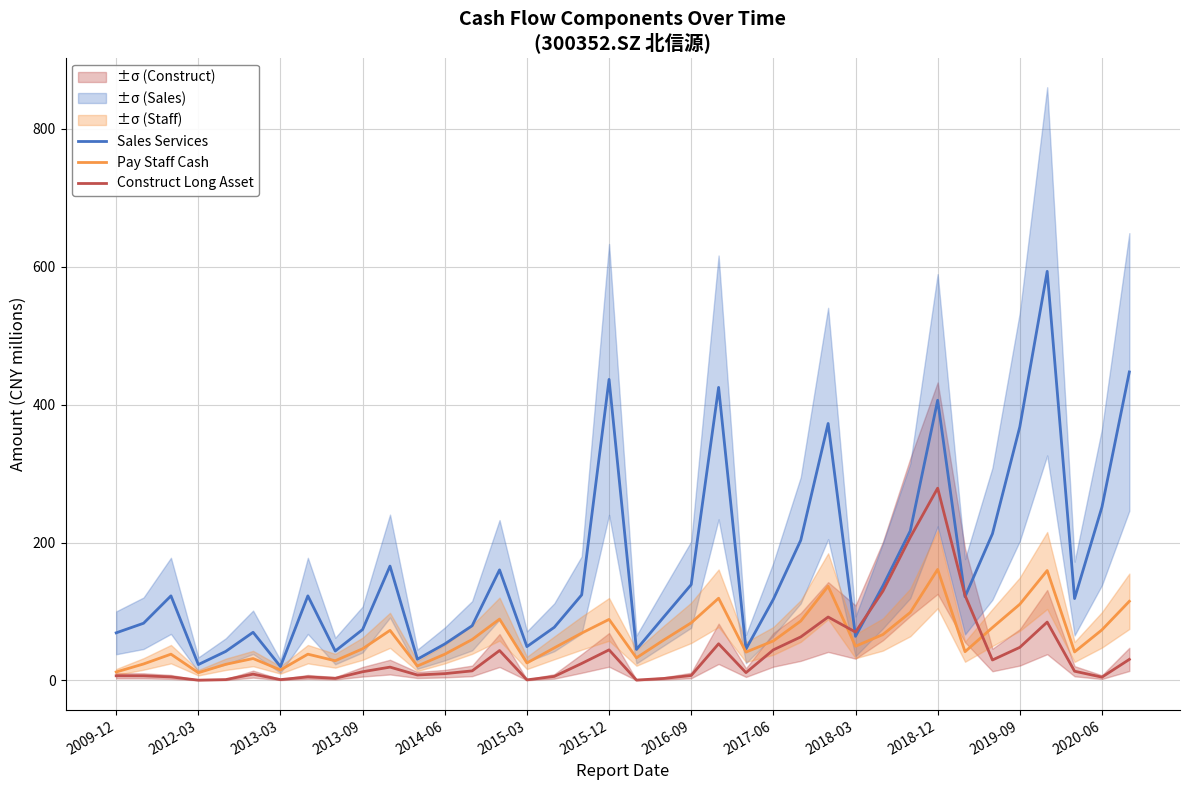

Reading left to right, list all the values displayed in this chart.

Sales Services: 69.1	83.0	122.7	23.1	42.1	69.9	20.2	122.7	42.7	73.9	165.9	30.8	52.9	79.3	160.4	49.1	77.1	124.1	436.5	44.9	92.2	139.0	425.0	45.6	117.8	203.3	372.7	64.0	137.2	216.9	406.3	121.4	212.7	367.8	593.3	118.8	251.5	447.4
Pay Staff Cash: 12.3	23.9	38.1	11.2	23.4	31.8	15.2	38.1	28.6	46.0	72.7	21.0	38.0	59.4	89.0	25.4	47.3	68.7	88.5	32.8	58.7	83.6	119.2	41.1	57.4	86.2	136.6	49.7	66.6	98.7	161.0	41.7	76.7	110.5	159.4	41.4	73.4	114.8
Construct Long Asset: 6.8	6.7	5.1	0.5	1.3	9.2	1.2	5.1	3.1	12.6	19.3	7.9	9.9	13.9	43.4	0.9	5.9	24.7	44.4	0.6	2.9	7.2	53.2	11.4	44.4	63.1	92.0	70.2	129.6	207.7	278.8	123.3	29.7	48.0	84.6	13.4	4.8	30.5